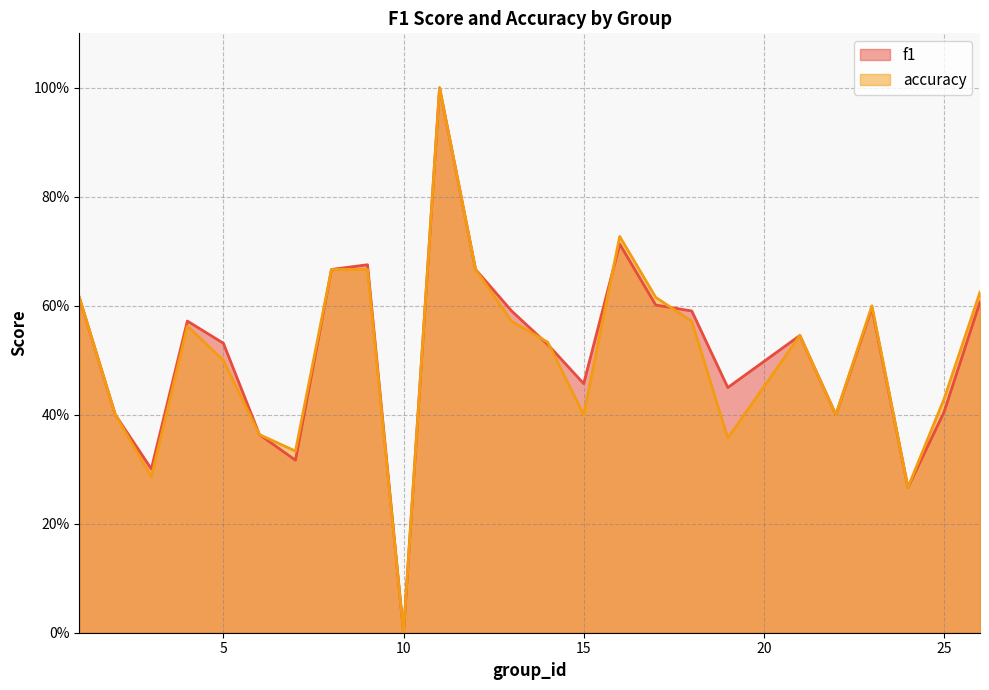

What is the difference between the second highest and second lowest values in the accuracy series?

0.5